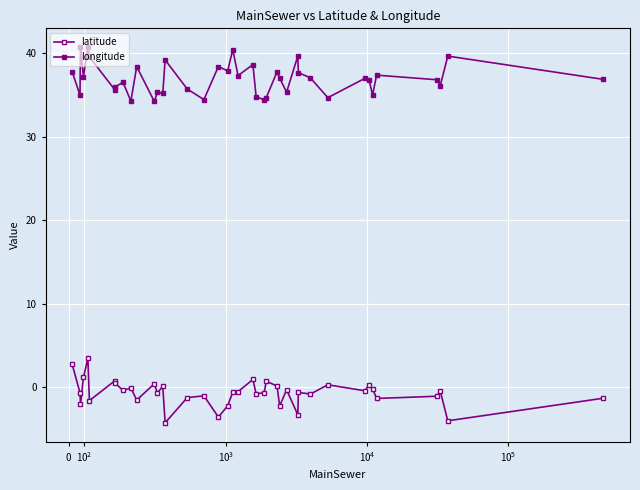

How many series are shown in this chart?

2